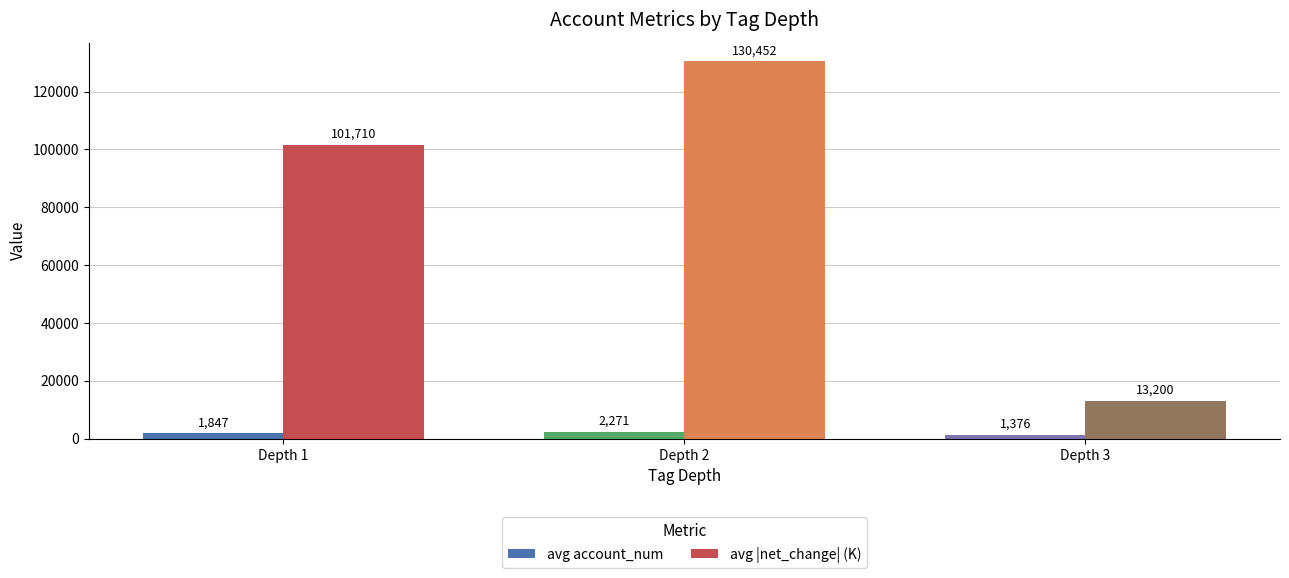

The avg |net_change| (K) series shows 13200.4 at Depth 3. True or false?

True